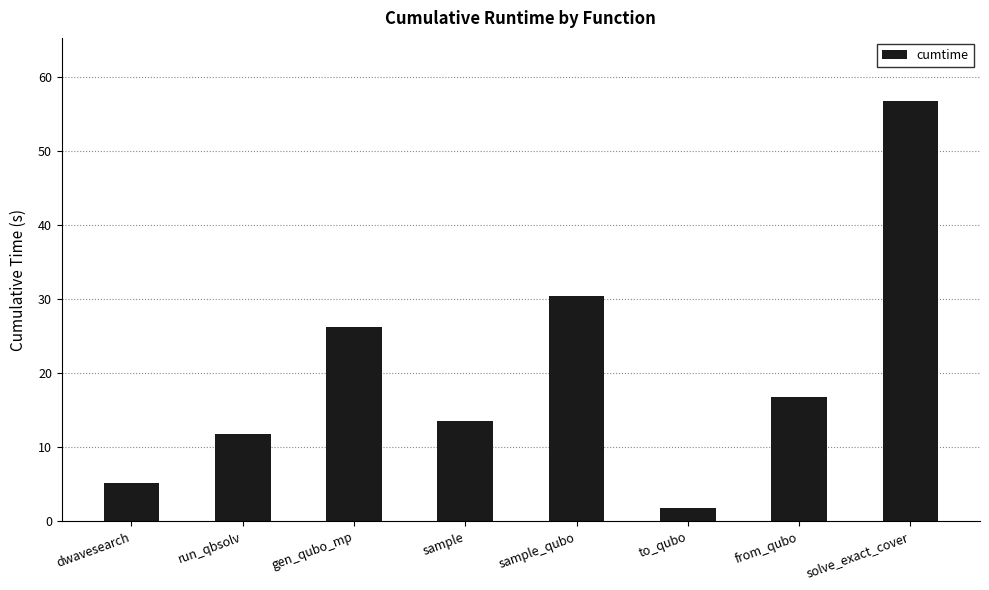

What is the ratio of the value at from_qubo to the value at sample?

1.2